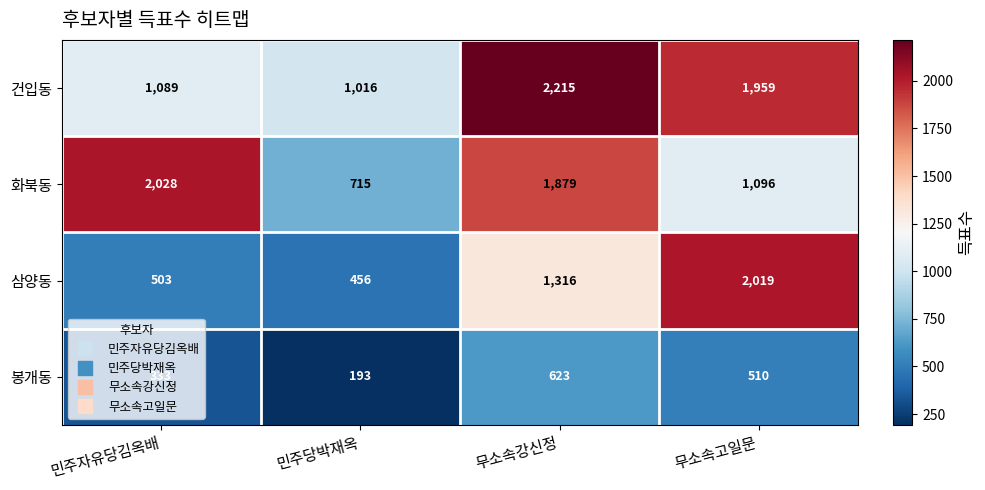

What is the smallest value displayed?

193